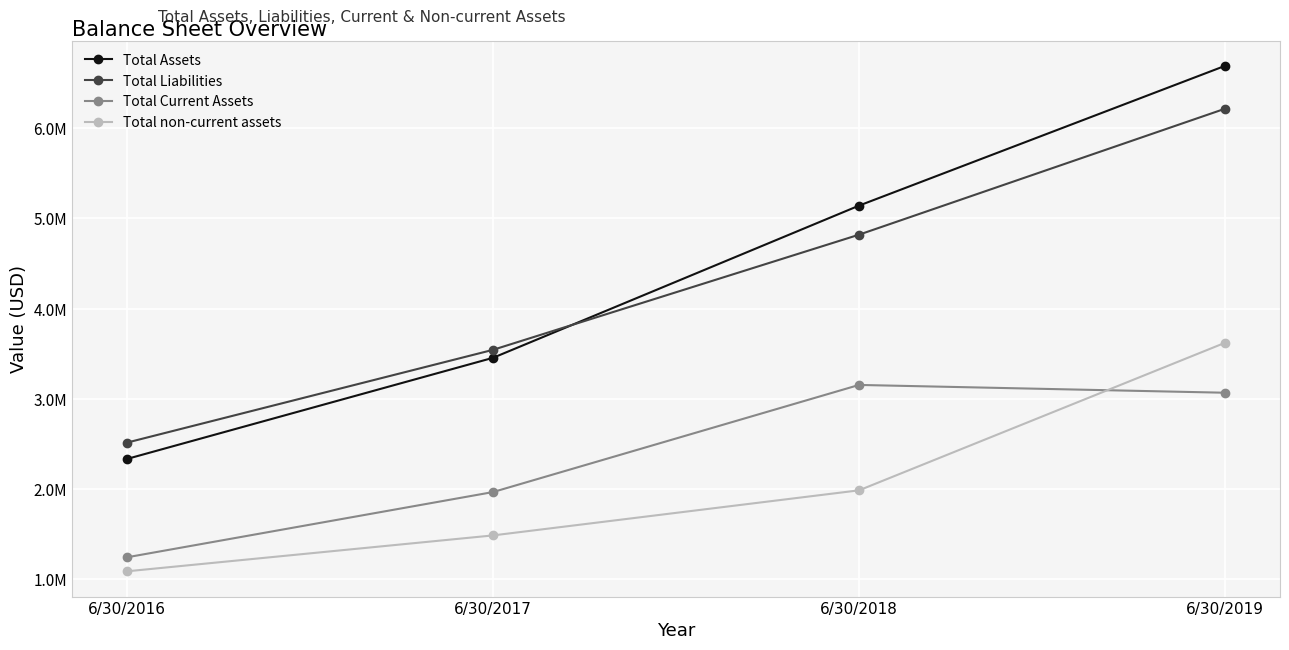

How many times do Total non-current assets and Total Current Assets cross each other?

1